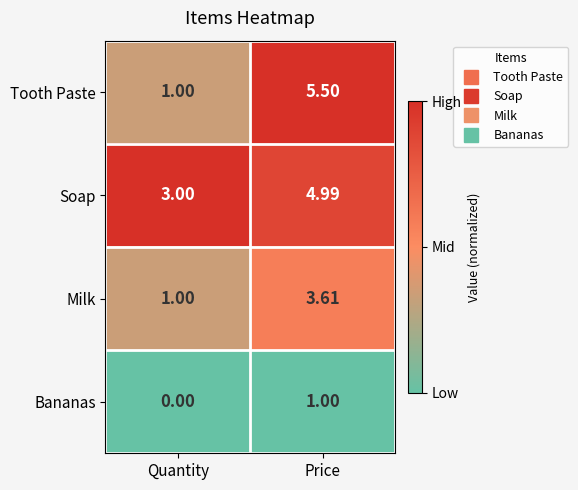

Count the number of categories in the chart.

2